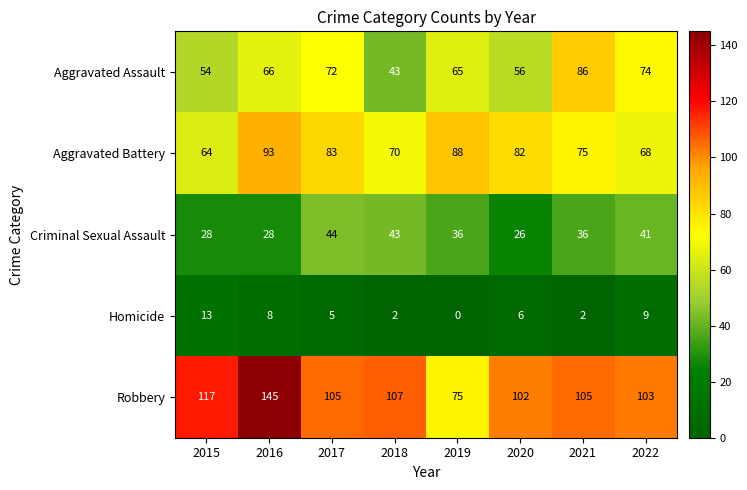

List the series in order of their peak value, highest first.

Robbery, Aggravated Battery, Aggravated Assault, Criminal Sexual Assault, Homicide